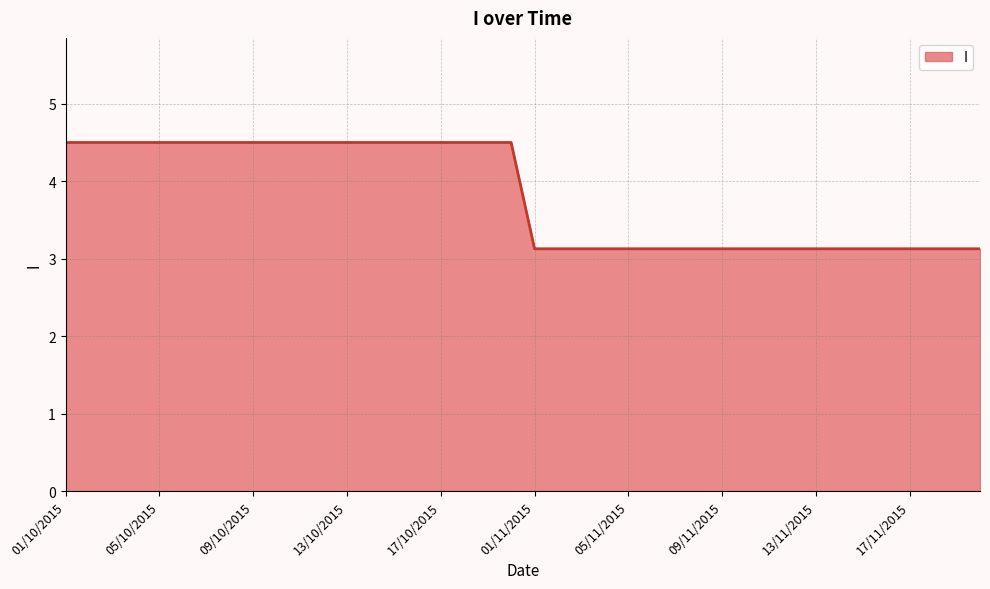

What is the maximum value shown in the chart?

4.5